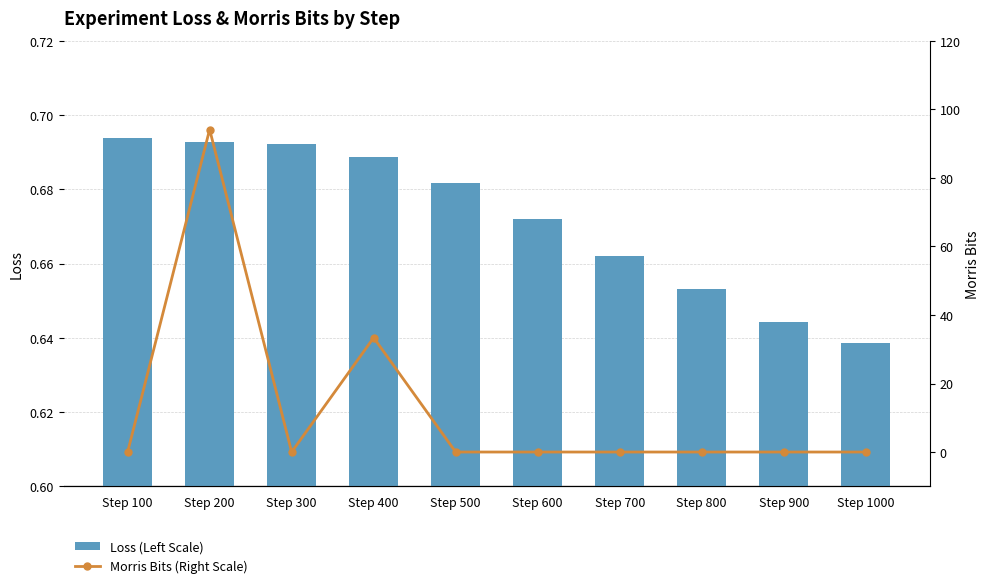

Reading left to right, list all the values displayed in this chart.

Loss (Left Scale): 0.7	0.7	0.7	0.7	0.7	0.7	0.7	0.7	0.6	0.6
Morris Bits (Right Scale): 0.0	94.1	0.0	33.4	0.0	0.0	0.0	0.0	0.0	0.0